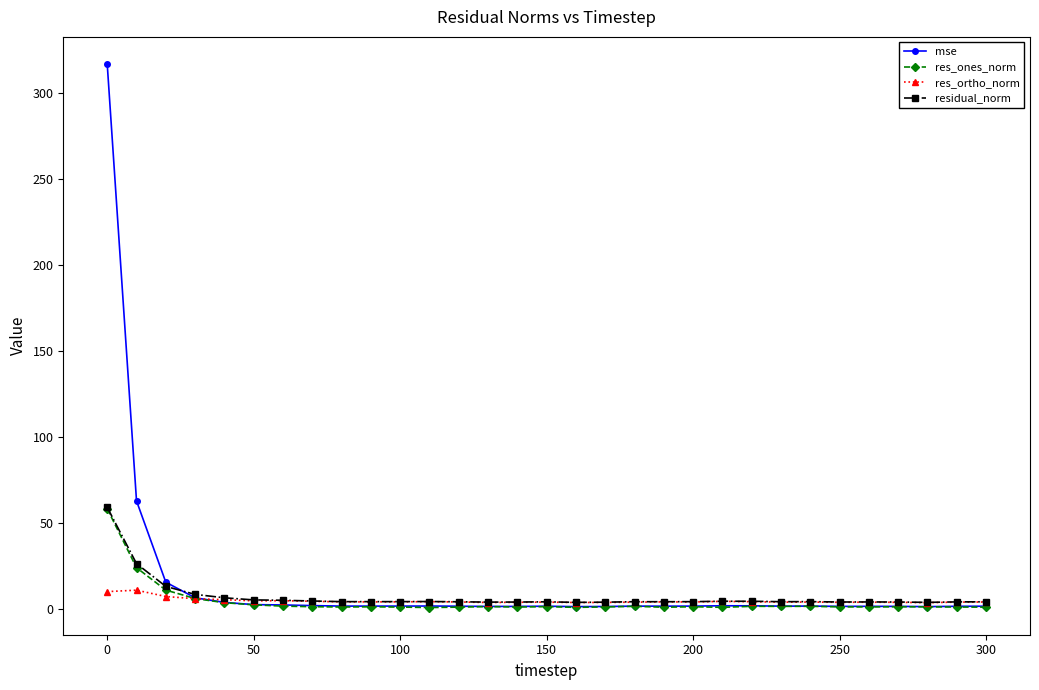

Which series has the widest spread of values?

mse